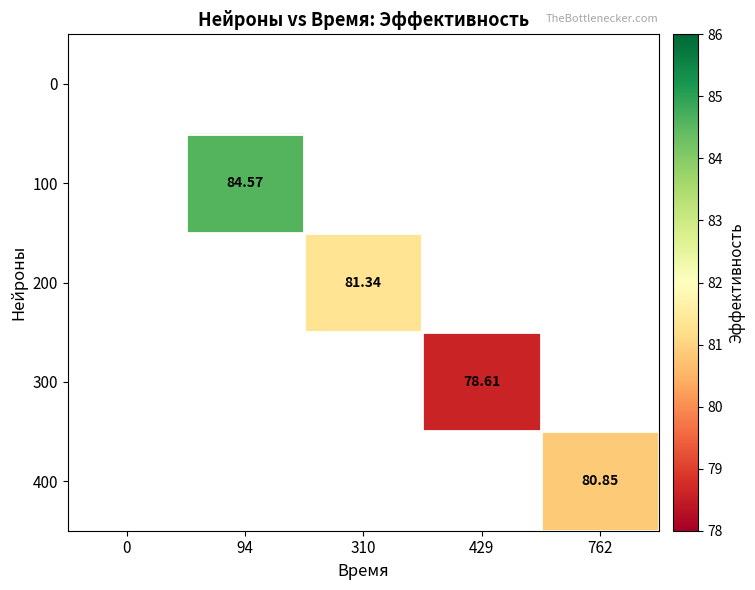

At which category does the chart reach its peak across all series?

94